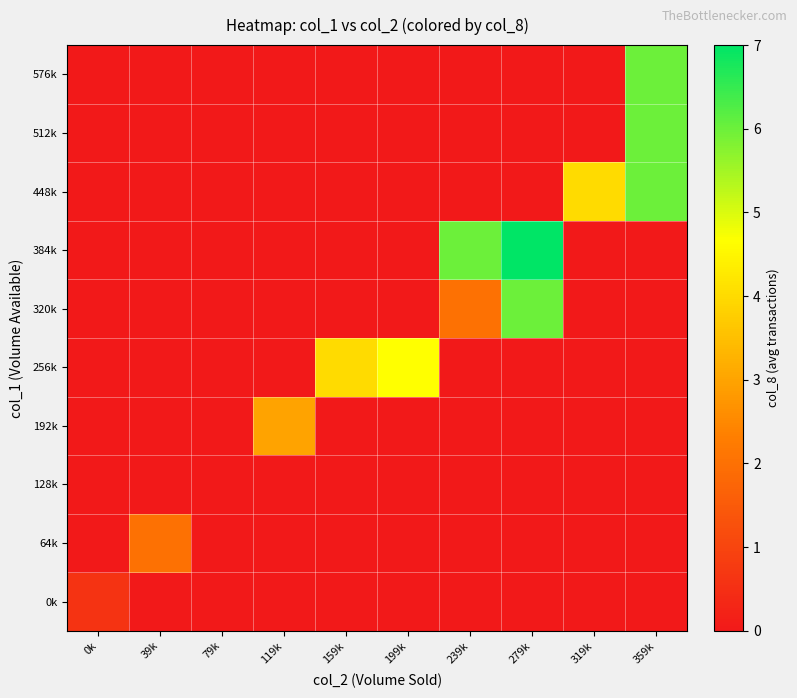

At which category is the sum across all series the highest?

359k